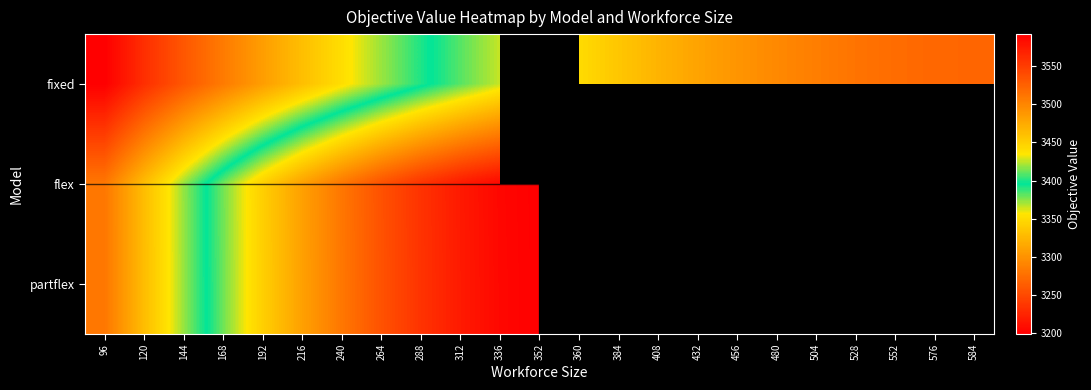

Which series has the widest spread of values?

fixed